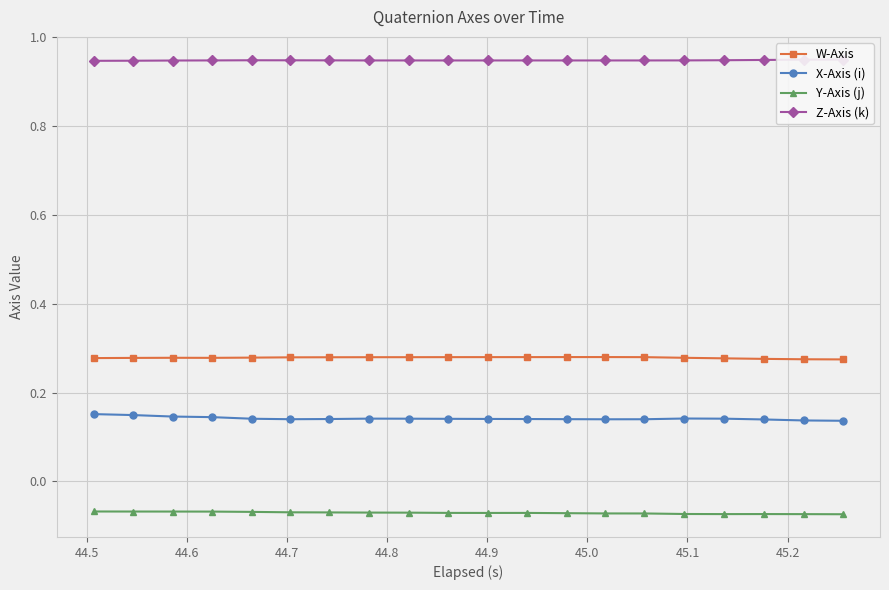

True or false: Y-Axis (j) and X-Axis (i) cross at least once.

False